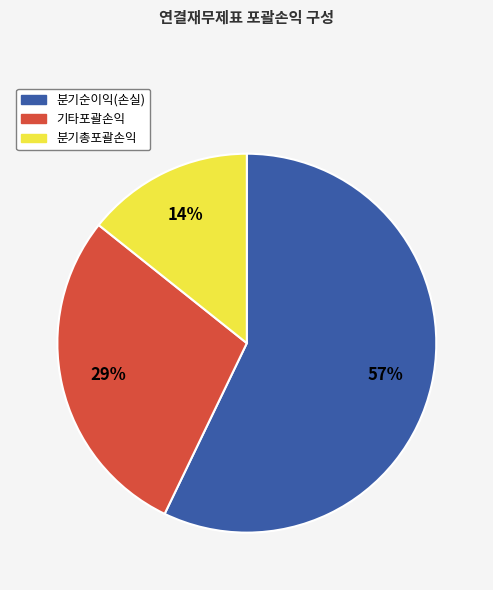

Is it true that 분기총포괄손익 is 2% of the pie?

False